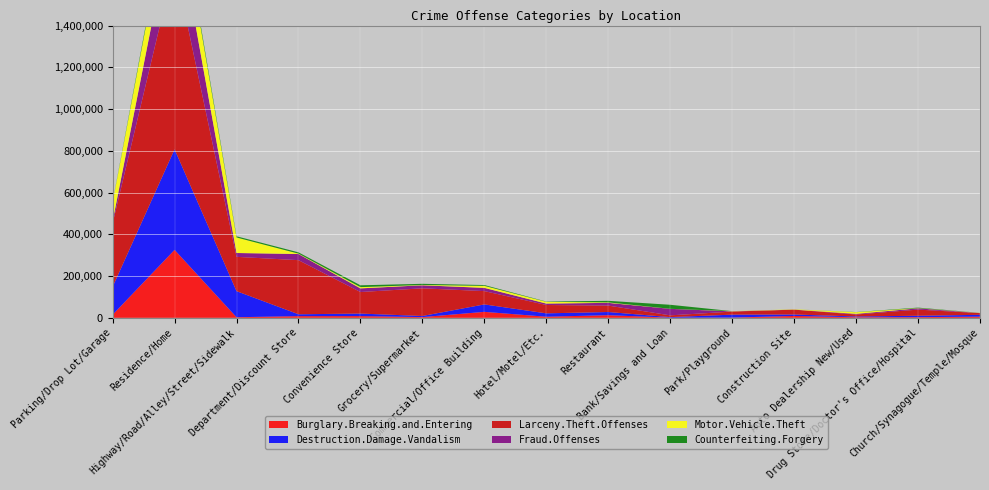

Reading right to left, transcribe all the data shown in this chart.

Burglary.Breaking.and.Entering: Church/Synagogue/Temple/Mosque=5634	Drug Store/Doctor's Office/Hospital=3058	Auto Dealership New/Used=2709	Construction Site=8970	Park/Playground=1084	Bank/Savings and Loan=641	Restaurant=12571	Hotel/Motel/Etc.=5191	Commercial/Office Building=28553	Grocery/Supermarket=3338	Convenience Store=8201	Department/Discount Store=7979	Highway/Road/Alley/Street/Sidewalk=2758	Residence/Home=325518	Parking/Drop Lot/Garage=14814
Destruction.Damage.Vandalism: Church/Synagogue/Temple/Mosque=8700	Drug Store/Doctor's Office/Hospital=6838	Auto Dealership New/Used=3616	Construction Site=6942	Park/Playground=14091	Bank/Savings and Loan=2655	Restaurant=15202	Hotel/Motel/Etc.=16198	Commercial/Office Building=35611	Grocery/Supermarket=5378	Convenience Store=12114	Department/Discount Store=8984	Highway/Road/Alley/Street/Sidewalk=124915	Residence/Home=481648	Parking/Drop Lot/Garage=133442
Larceny.Theft.Offenses: Church/Synagogue/Temple/Mosque=8026	Drug Store/Doctor's Office/Hospital=29423	Auto Dealership New/Used=9522	Construction Site=23114	Park/Playground=14682	Bank/Savings and Loan=8457	Restaurant=30774	Hotel/Motel/Etc.=40009	Commercial/Office Building=63727	Grocery/Supermarket=132536	Convenience Store=103204	Department/Discount Store=259184	Highway/Road/Alley/Street/Sidewalk=164377	Residence/Home=886786	Parking/Drop Lot/Garage=304584
Fraud.Offenses: Church/Synagogue/Temple/Mosque=510	Drug Store/Doctor's Office/Hospital=6099	Auto Dealership New/Used=3122	Construction Site=328	Park/Playground=994	Bank/Savings and Loan=31250	Restaurant=13043	Hotel/Motel/Etc.=6859	Commercial/Office Building=15527	Grocery/Supermarket=14613	Convenience Store=17534	Department/Discount Store=29436	Highway/Road/Alley/Street/Sidewalk=18451	Residence/Home=265702	Parking/Drop Lot/Garage=9685
Motor.Vehicle.Theft: Church/Synagogue/Temple/Mosque=710	Drug Store/Doctor's Office/Hospital=983	Auto Dealership New/Used=7906	Construction Site=1377	Park/Playground=996	Bank/Savings and Loan=210	Restaurant=2310	Hotel/Motel/Etc.=8265	Commercial/Office Building=9658	Grocery/Supermarket=1544	Convenience Store=5809	Department/Discount Store=1880	Highway/Road/Alley/Street/Sidewalk=74375	Residence/Home=162740	Parking/Drop Lot/Garage=90130
Counterfeiting.Forgery: Church/Synagogue/Temple/Mosque=182	Drug Store/Doctor's Office/Hospital=2449	Auto Dealership New/Used=683	Construction Site=58	Park/Playground=105	Bank/Savings and Loan=19187	Restaurant=7455	Hotel/Motel/Etc.=1304	Commercial/Office Building=3866	Grocery/Supermarket=5465	Convenience Store=8863	Department/Discount Store=6048	Highway/Road/Alley/Street/Sidewalk=5687	Residence/Home=16475	Parking/Drop Lot/Garage=1906